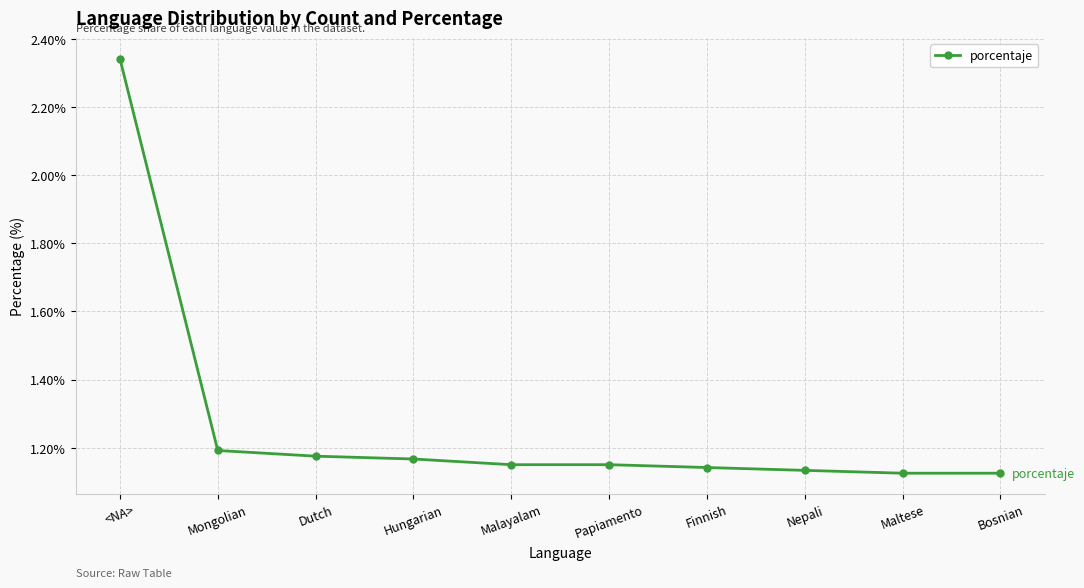

Count the values in the range 1 to 2.

9